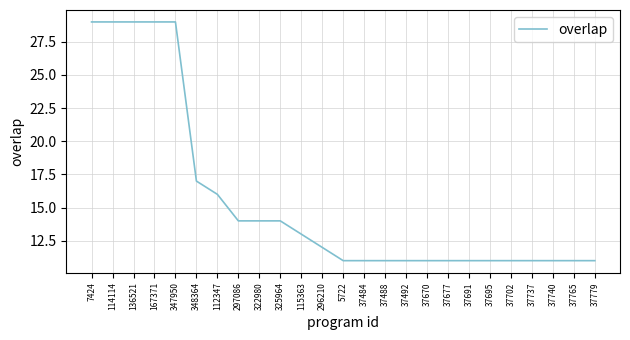

What is the average value?

16